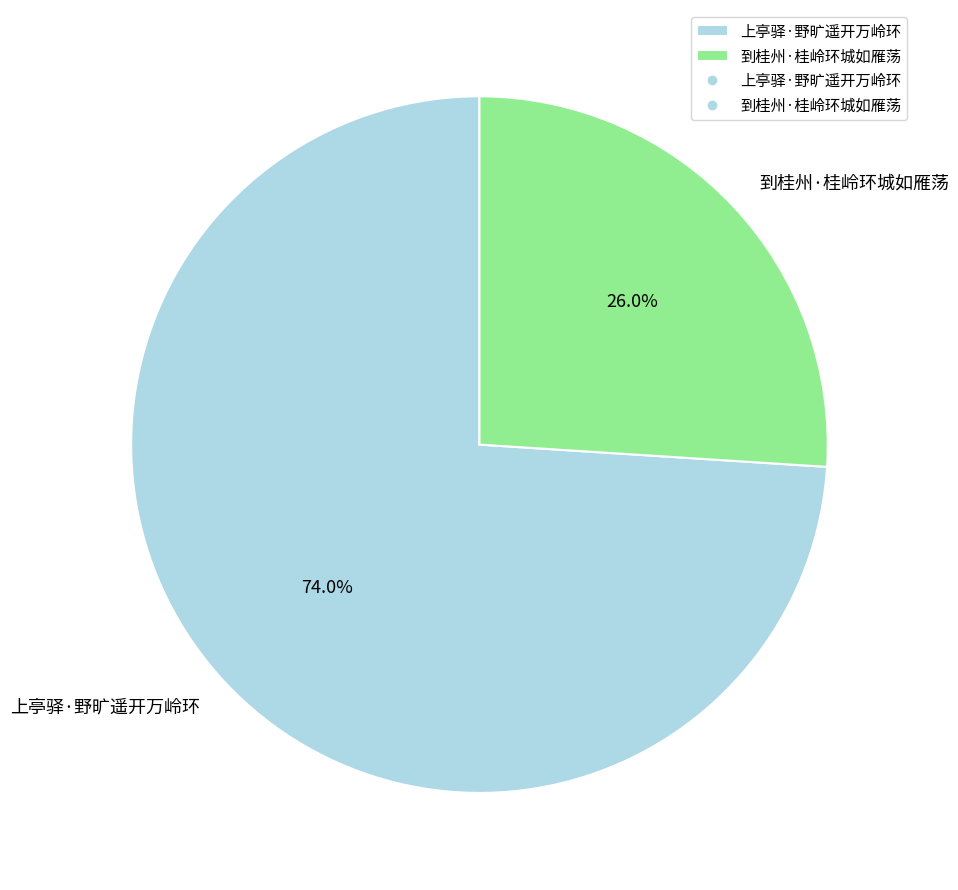

How many slices are in this pie chart?

2